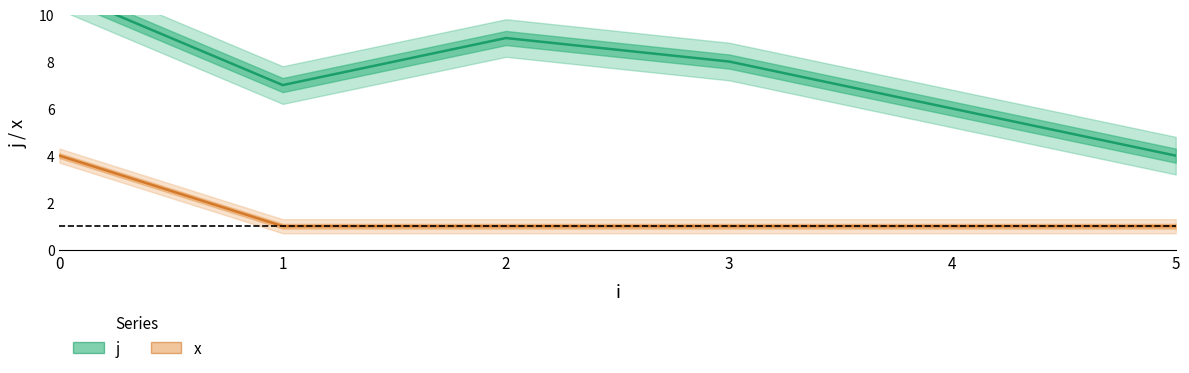

Which category has the lowest value across all series?

1